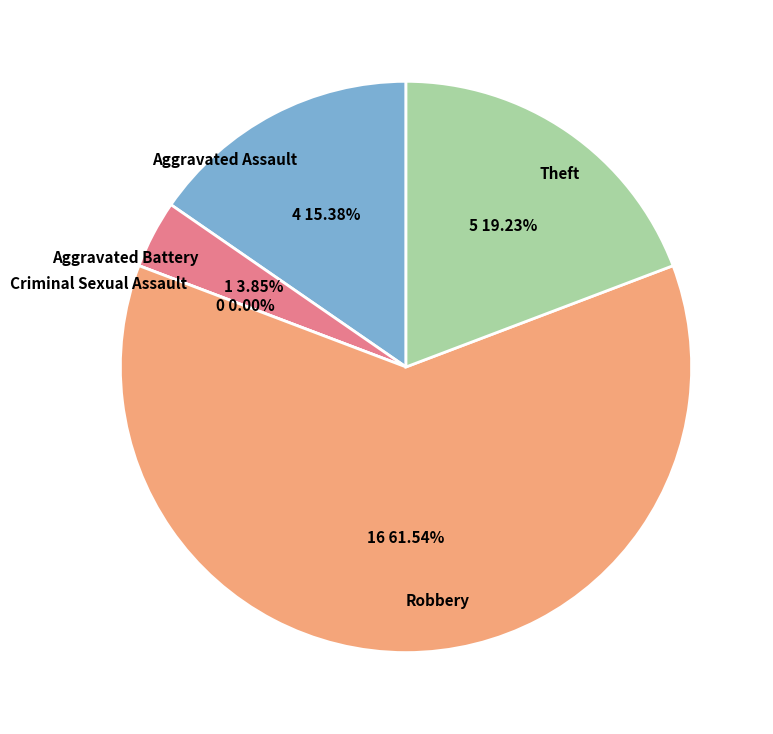

What is the ratio of the value at Aggravated Assault to the value at Aggravated Battery?

4.0